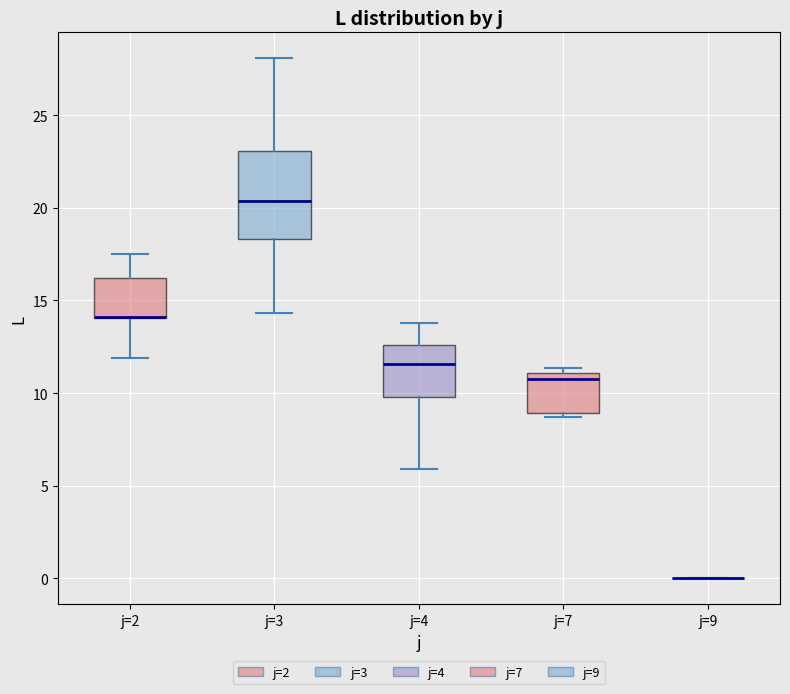

Reading left to right, read every box against the y-axis: the position of its median line, the range the box covers, and the ends of its whiskers. The values are not printed on the chart, so give them approximately, as read against the axis.

j=2: median 14.0 (drawn on the box's lower edge), box 14.0 to 16.0, whiskers 12.0 to 17.5
j=3: median 20.5, box 18.5 to 23.0, whiskers 14.5 to 28.0
j=4: median 11.5, box 10.0 to 12.5, whiskers 6.0 to 14.0
j=7: median 11.0 (just below the box's upper edge), box 9.0 to 11.0, whiskers 8.5 to 11.5
j=9: box collapsed to a line at 0.0, whiskers 0.0 to 0.0